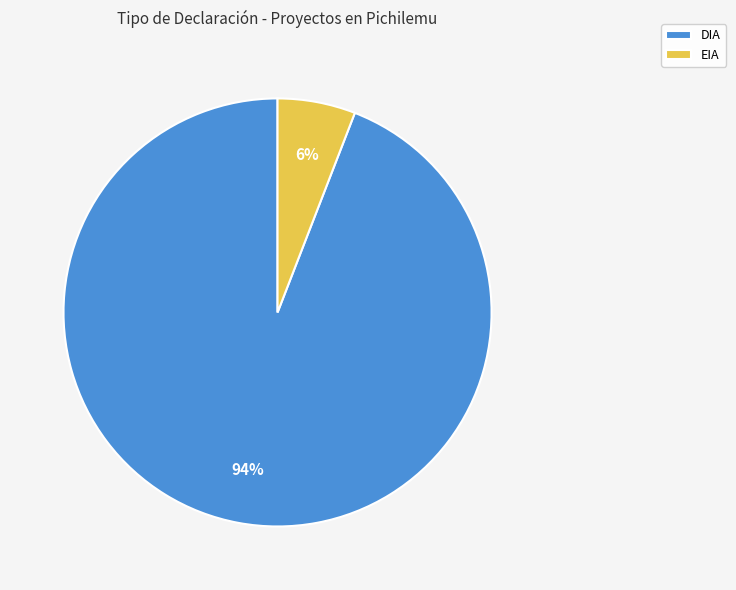

How many slices are in this pie chart?

2